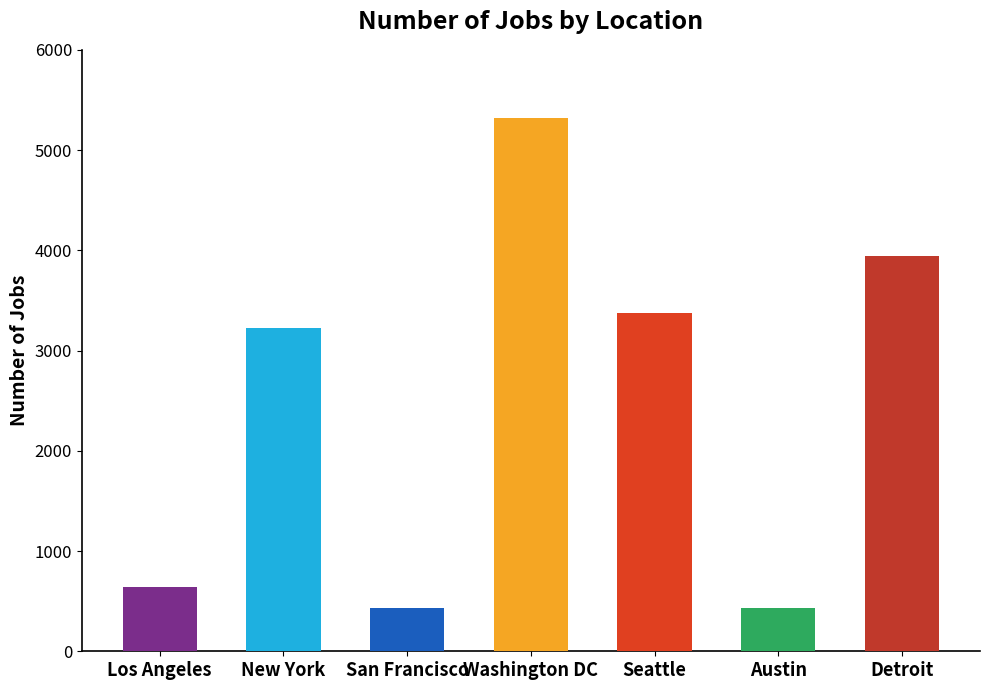

Reading left to right, list all the values displayed in this chart.

Los Angeles=640	New York=3226	San Francisco=435	Washington DC=5316	Seattle=3375	Austin=434	Detroit=3945